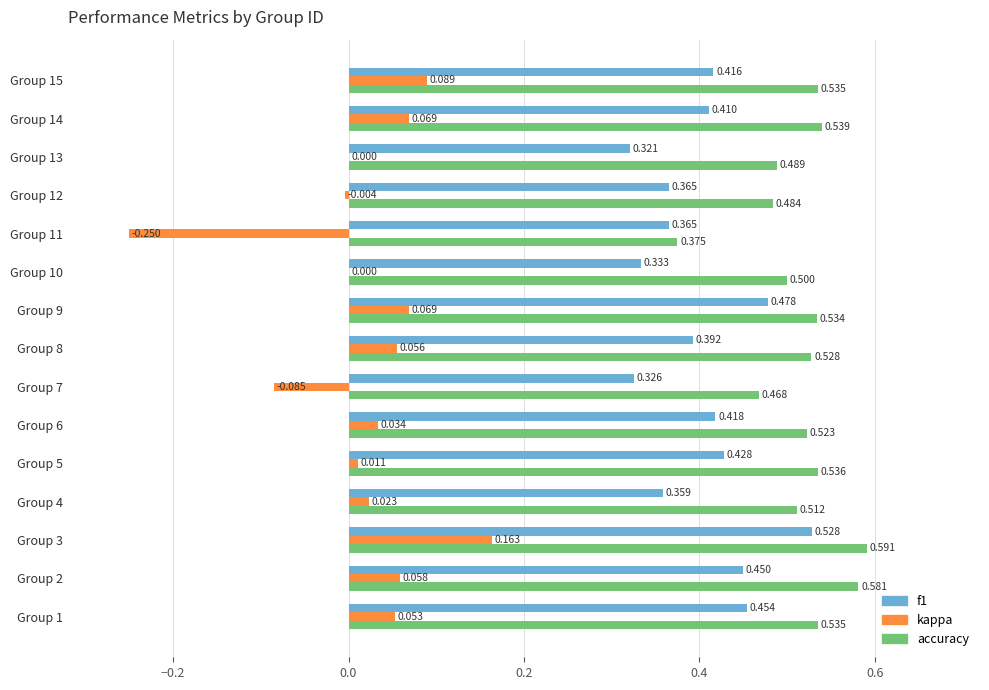

Which series has the largest total across all categories?

accuracy